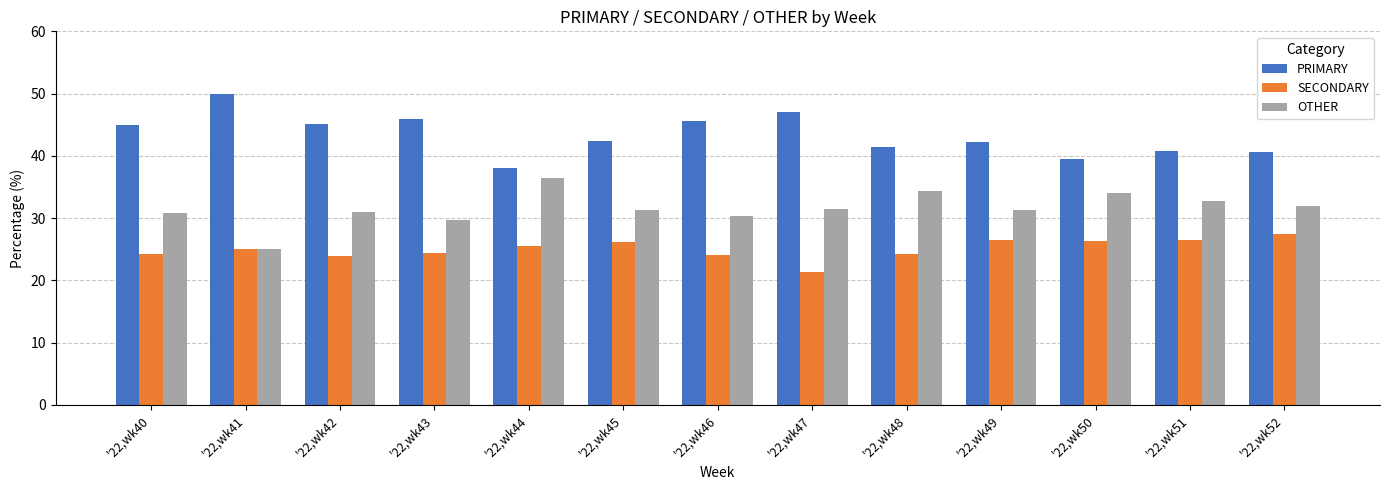

The PRIMARY series shows 17.8 at '22,wk48. True or false?

False